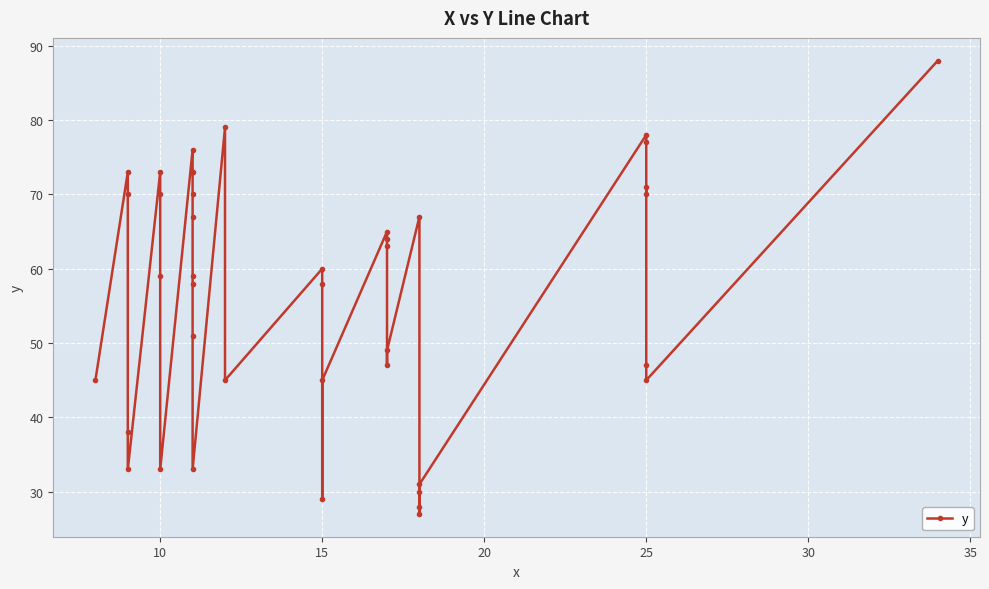

How many categories are shown in the chart?

40